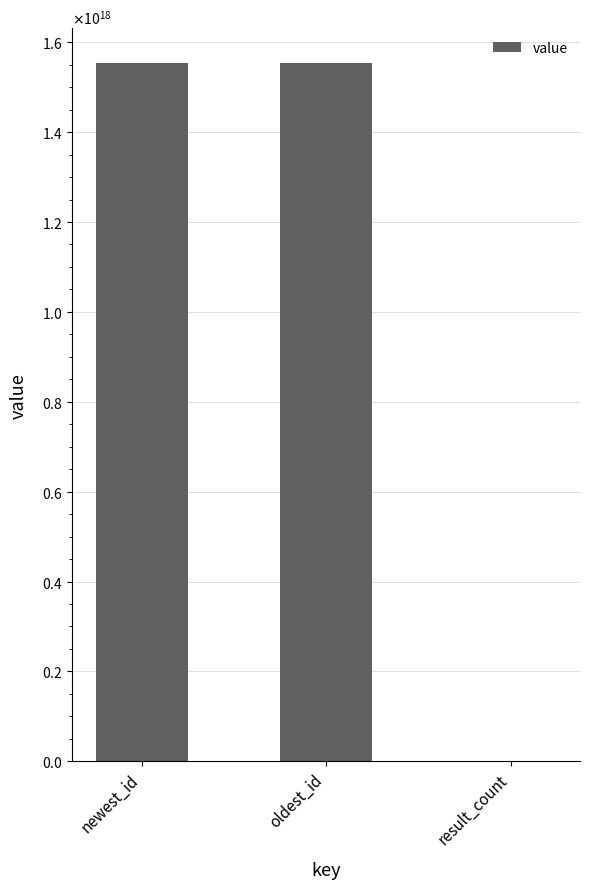

Where is the data nearest to the value 776888793818806272?

oldest_id